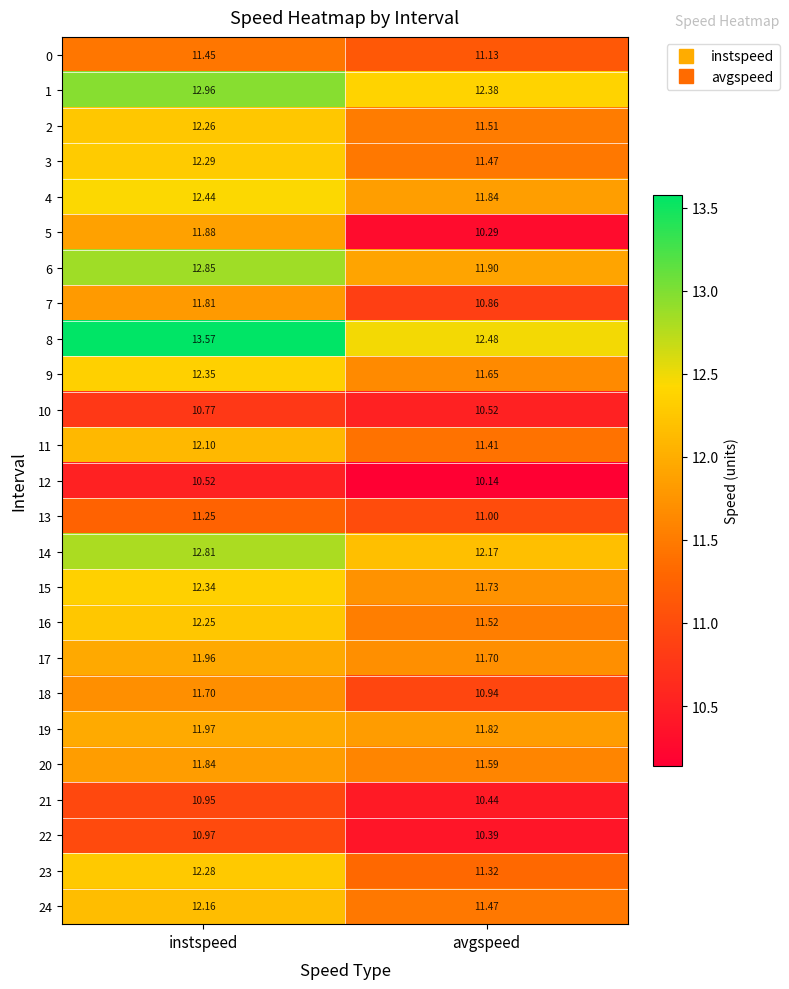

What is the difference between the highest and lowest values at avgspeed?

2.3